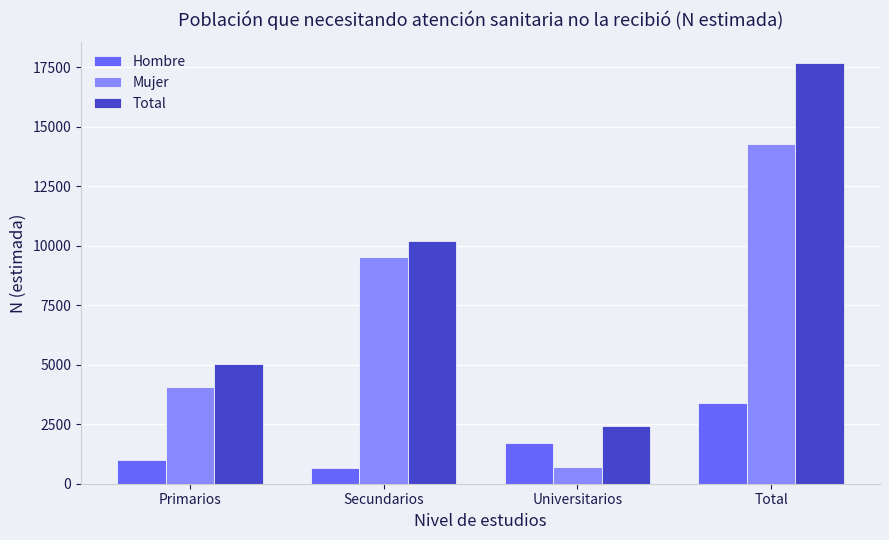

The value of Mujer at Total is 9194. True or false?

False